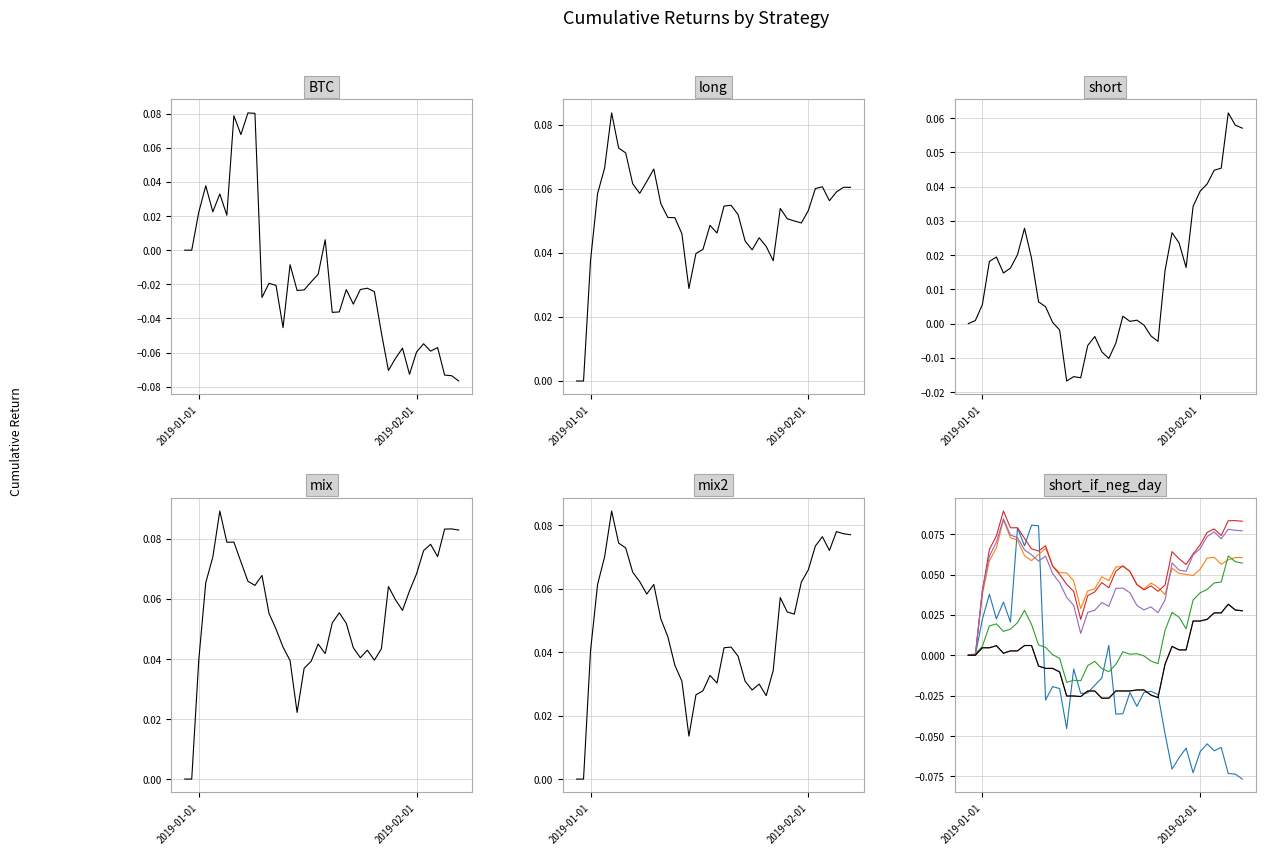

How many lines are shown in the chart?

6